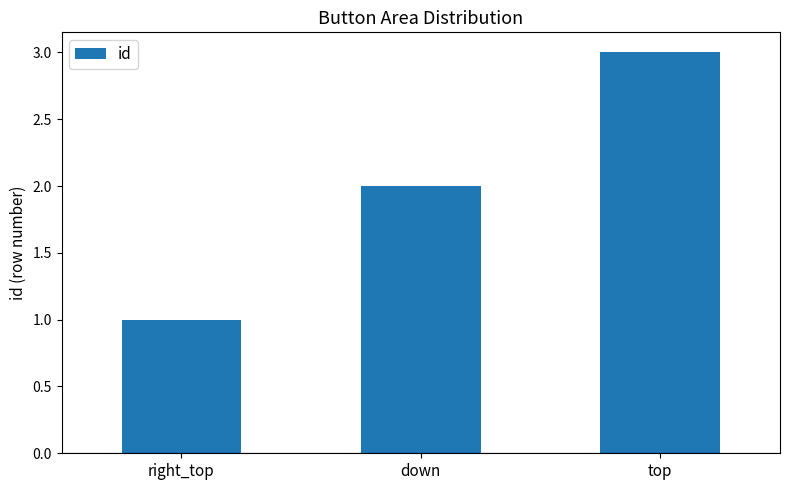

Approximately how many times larger is the value at top compared to right_top?

3.0